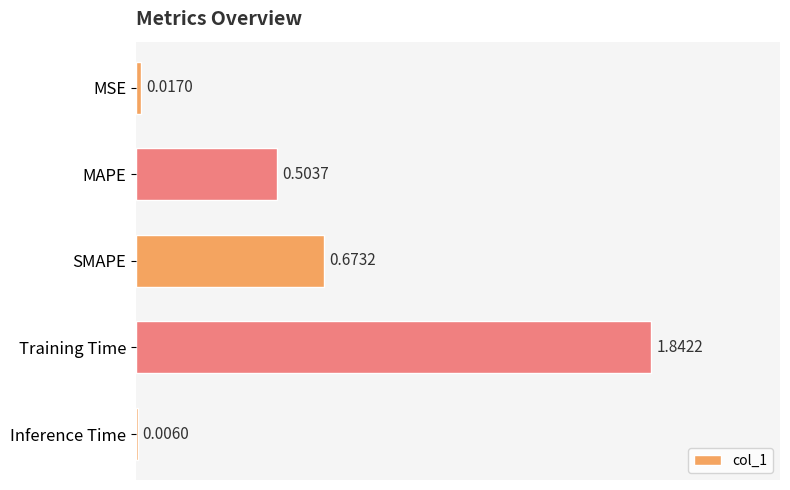

Which has a higher value, MSE or SMAPE?

SMAPE